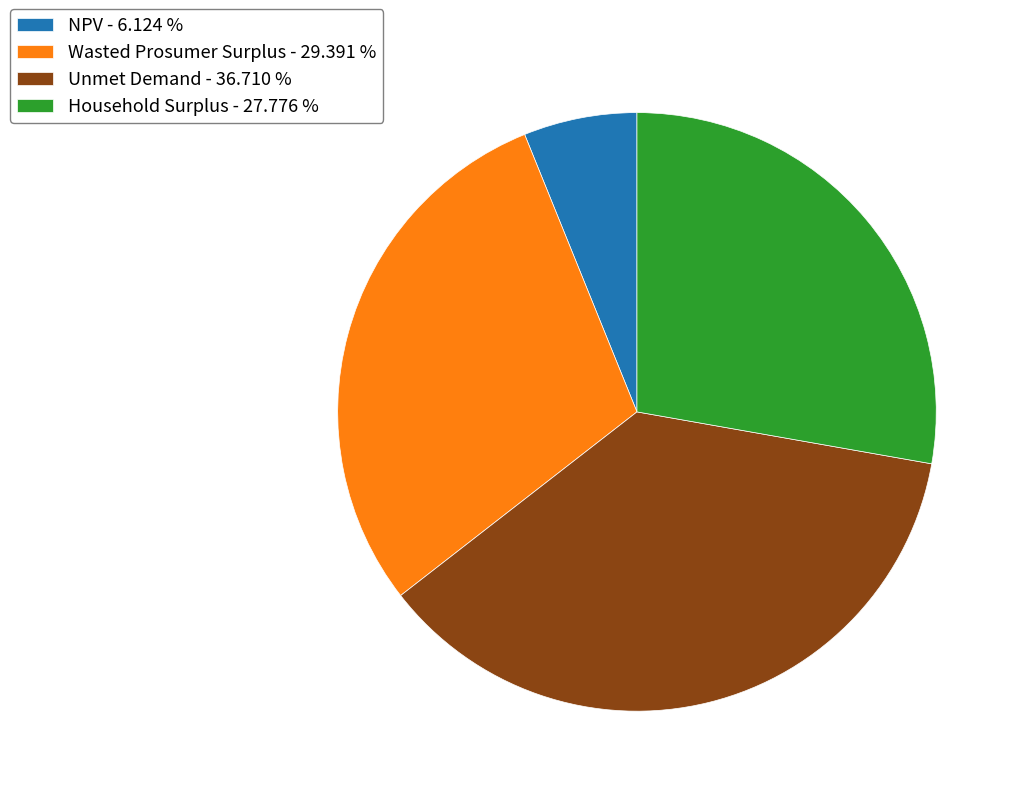

Between Household Surplus - 27.776 % and NPV - 6.124 %, which is larger?

Household Surplus - 27.776 %